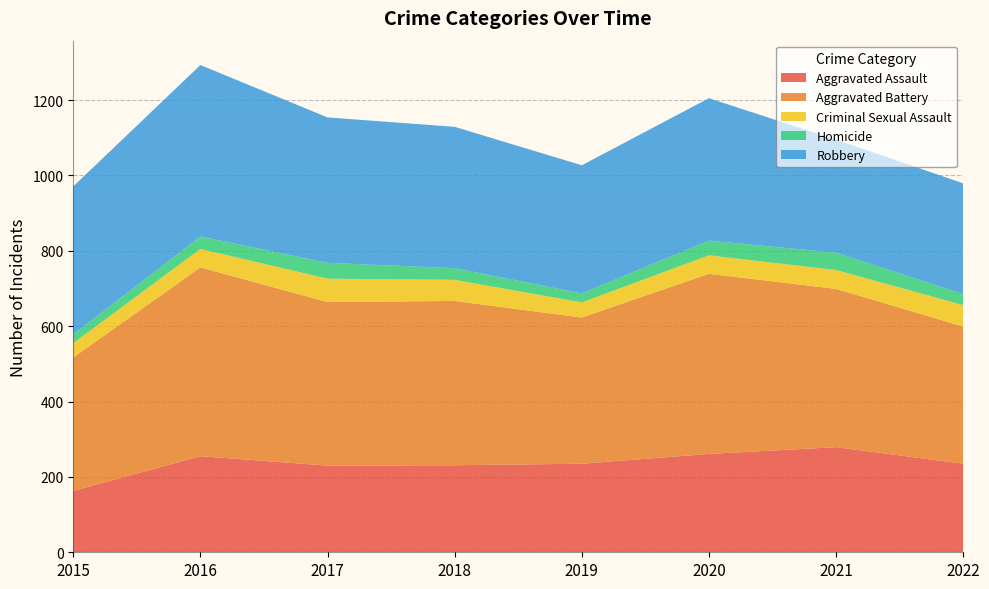

Reading left to right, list all the values displayed in this chart.

Aggravated Assault: 163	255	230	231	235	261	279	235
Aggravated Battery: 354	501	434	436	388	478	420	364
Criminal Sexual Assault: 38	49	62	56	40	49	50	57
Homicide: 23	33	42	31	24	39	46	29
Robbery: 393	455	386	375	340	378	300	294